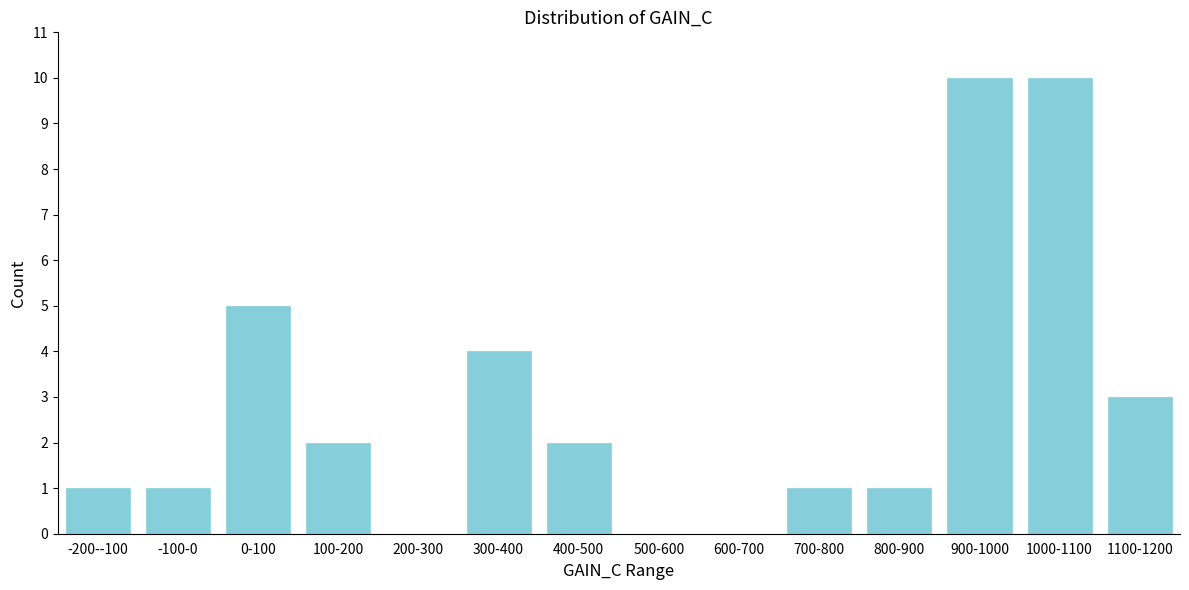

Reading right to left, transcribe all the data shown in this chart.

1100-1200=3	1000-1100=10	900-1000=10	800-900=1	700-800=1	600-700=0	500-600=0	400-500=2	300-400=4	200-300=0	100-200=2	0-100=5	-100-0=1	-200--100=1